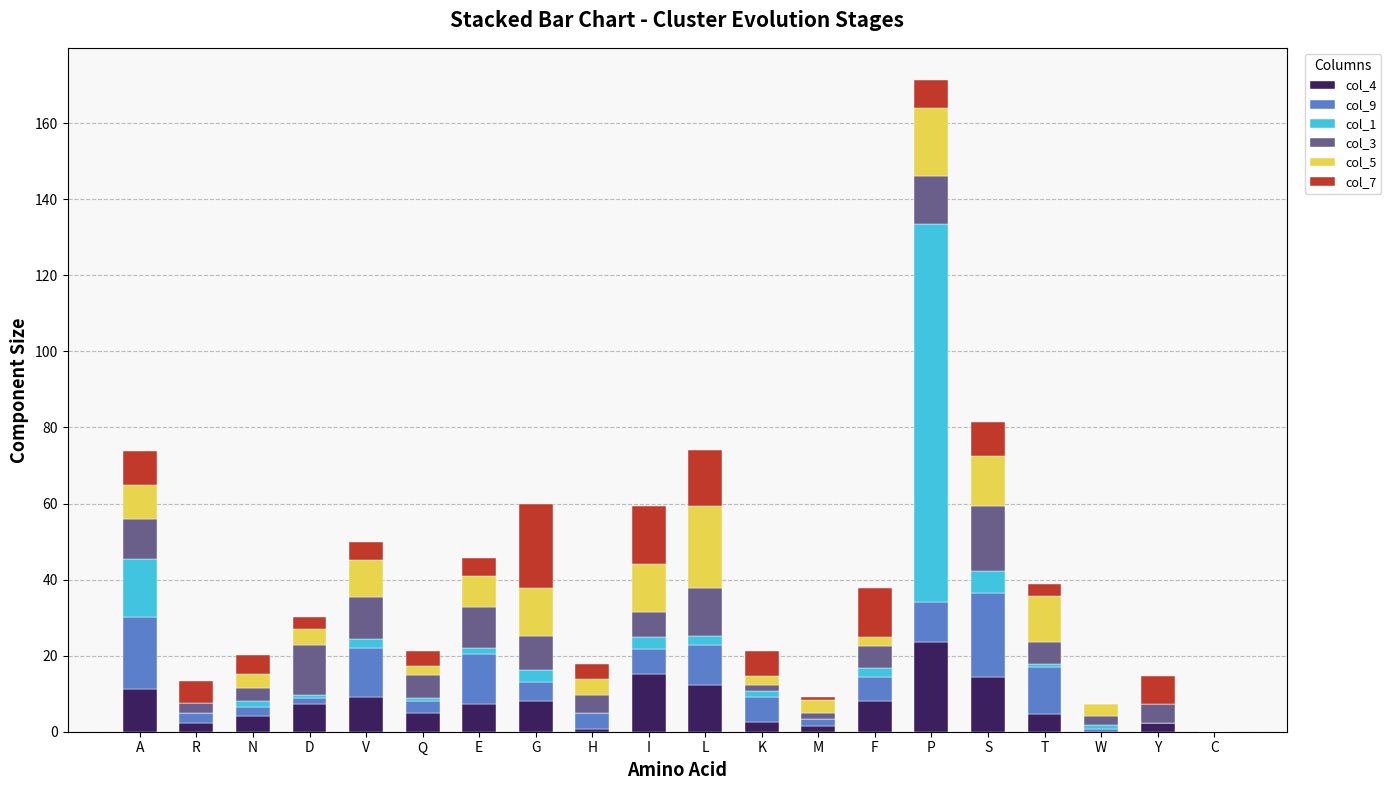

At which category is the sum across all series the highest?

P